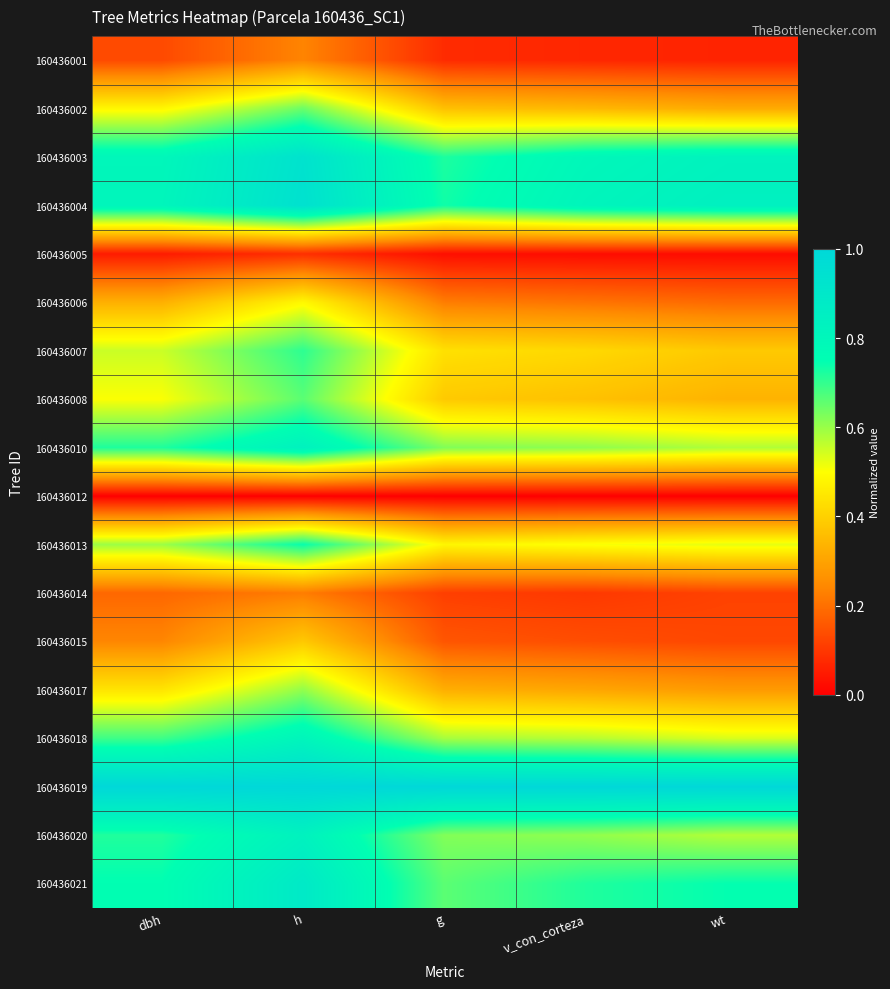

Which series has the largest total across all categories?

160436019